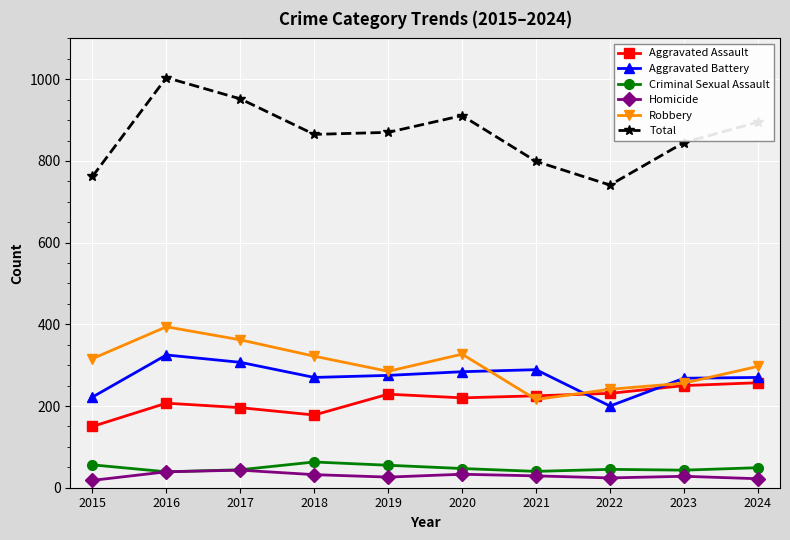

At which category is the sum across all series the highest?

2016